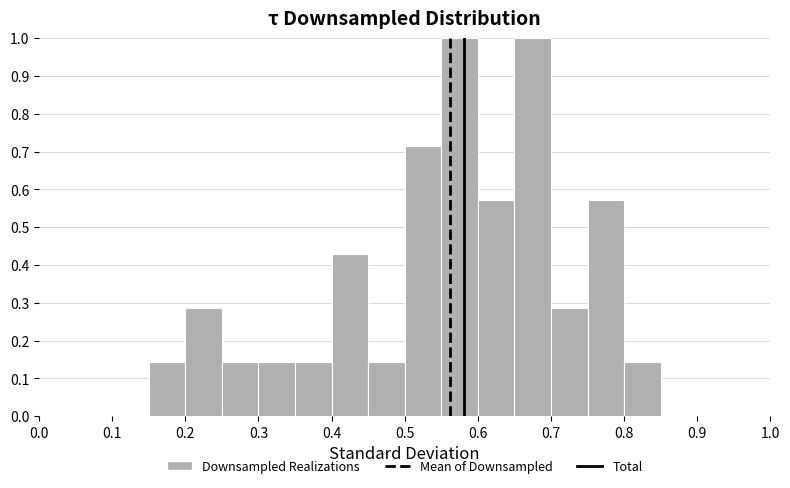

What is the height of the bar covering 0.15 to 0.20 on the x-axis? The values are not printed on the chart, so give them approximately, as read against the axis.

0.14